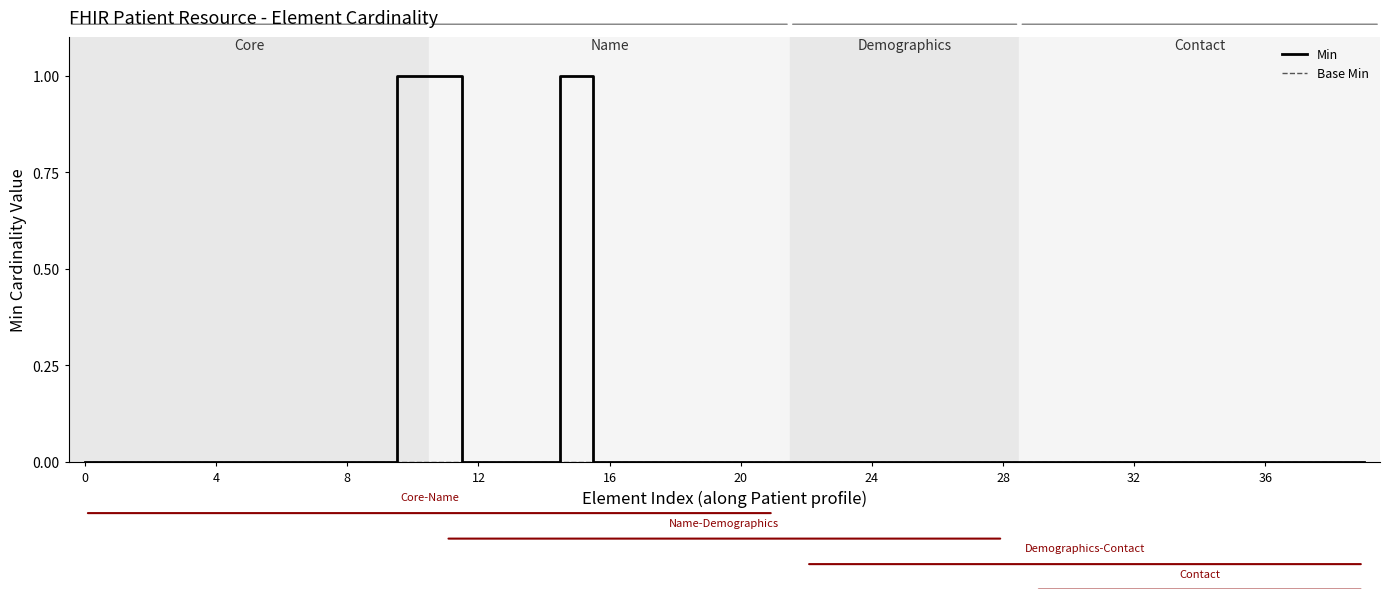

Which series has the largest total across all categories?

Min